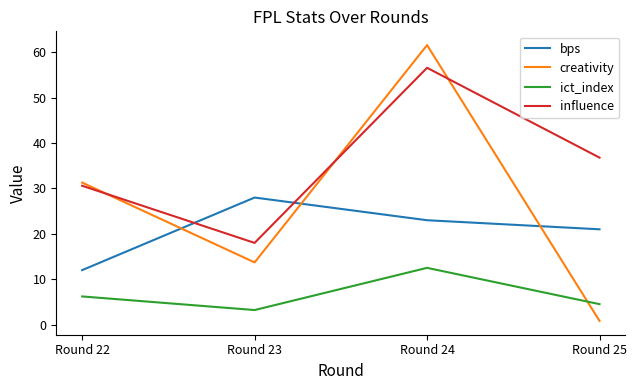

In influence, how many points are higher than both neighbors (excluding endpoints)?

1